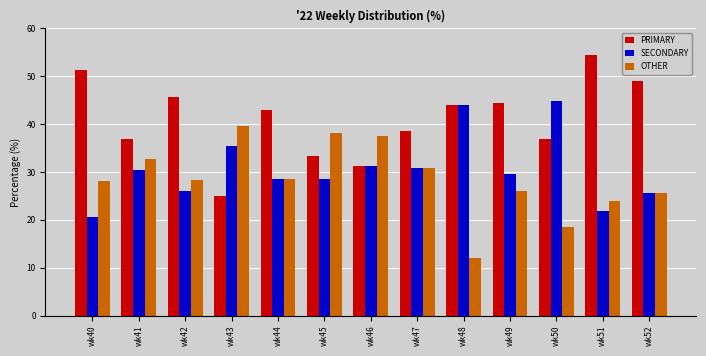

How many bars are there in total?

39